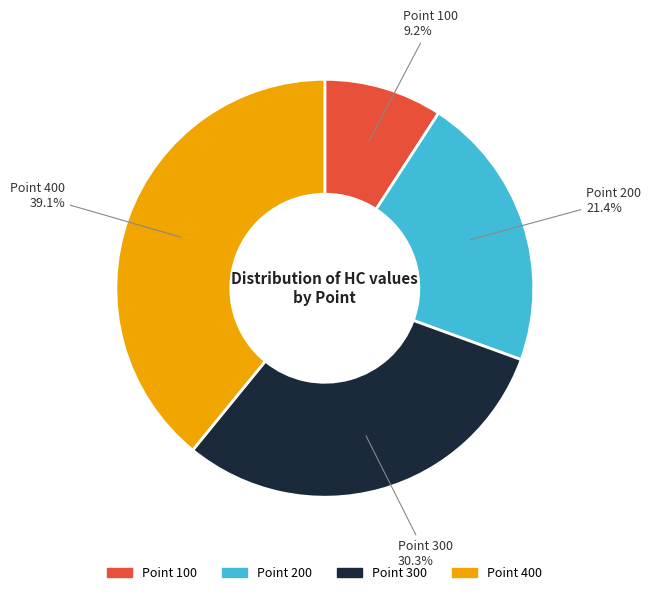

To the nearest percent, what is the difference between the largest and smallest slice percentages?

30%